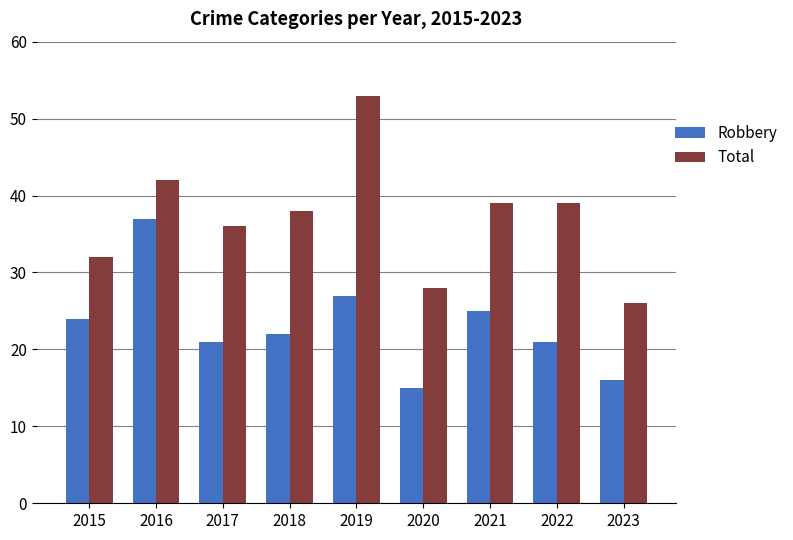

Is it true that Total equals 28 at 2020?

True